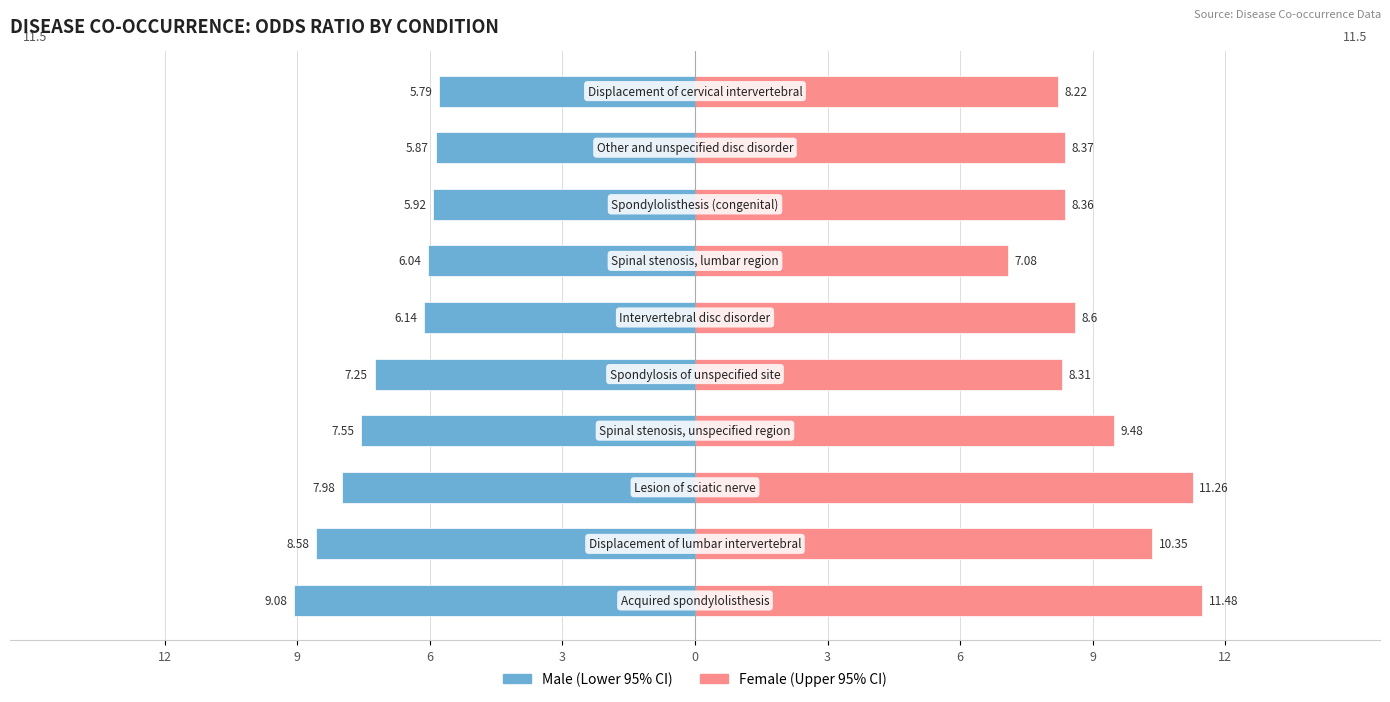

Reading left to right, transcribe all the data shown in this chart.

Male: -9.1	-8.6	-8.0	-7.5	-7.2	-6.1	-6.0	-5.9	-5.9	-5.8
Female: 11.5	10.3	11.3	9.5	8.3	8.6	7.1	8.4	8.4	8.2